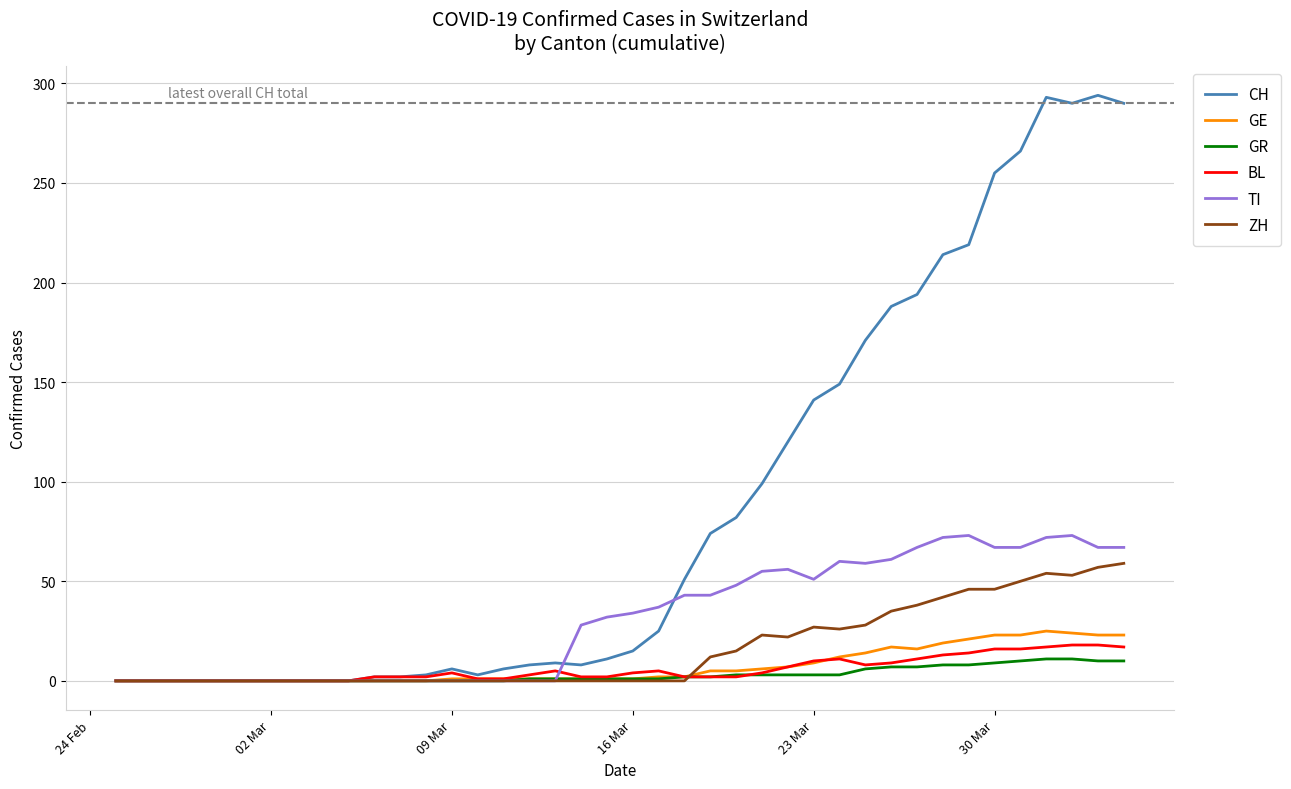

Which series has the largest range (max minus min)?

CH